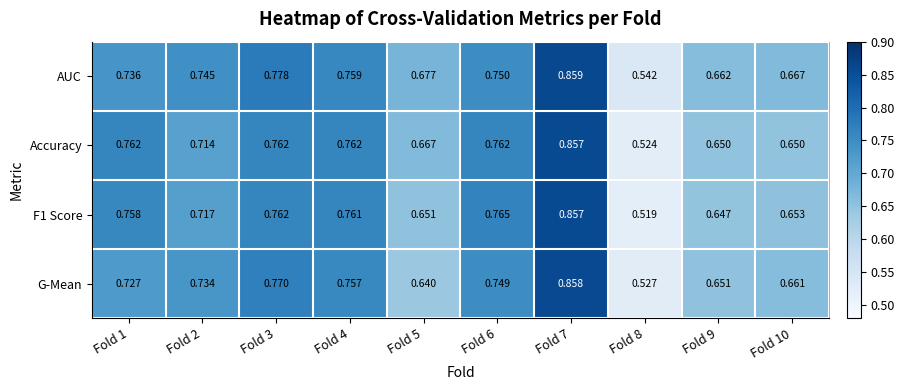

Rank the series at Fold 8 from lowest to highest value.

F1 Score, Accuracy, G-Mean, AUC